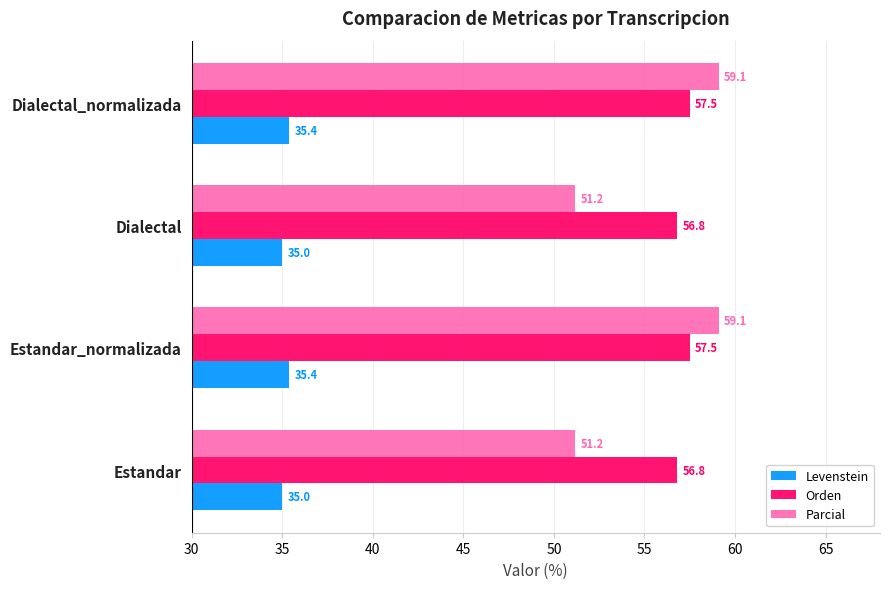

Read the Levenstein value at Dialectal_normalizada.

35.4